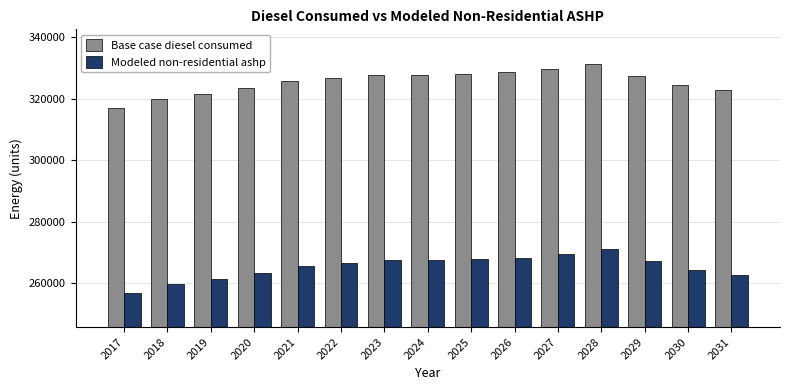

Is the value of Modeled non-residential ashp at 2026 greater than the value of Base case diesel consumed at 2022?

No